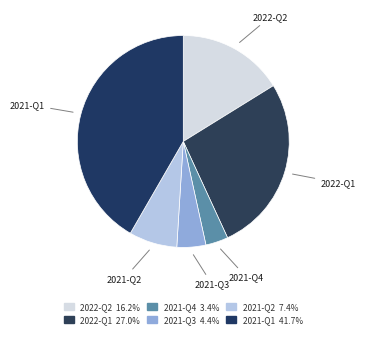

Is there any slice that represents more than half of the pie?

No